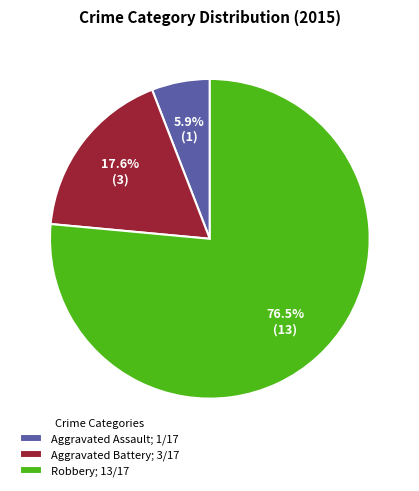

Combined, what portion of the pie is Robbery and Aggravated Battery?

94.1%